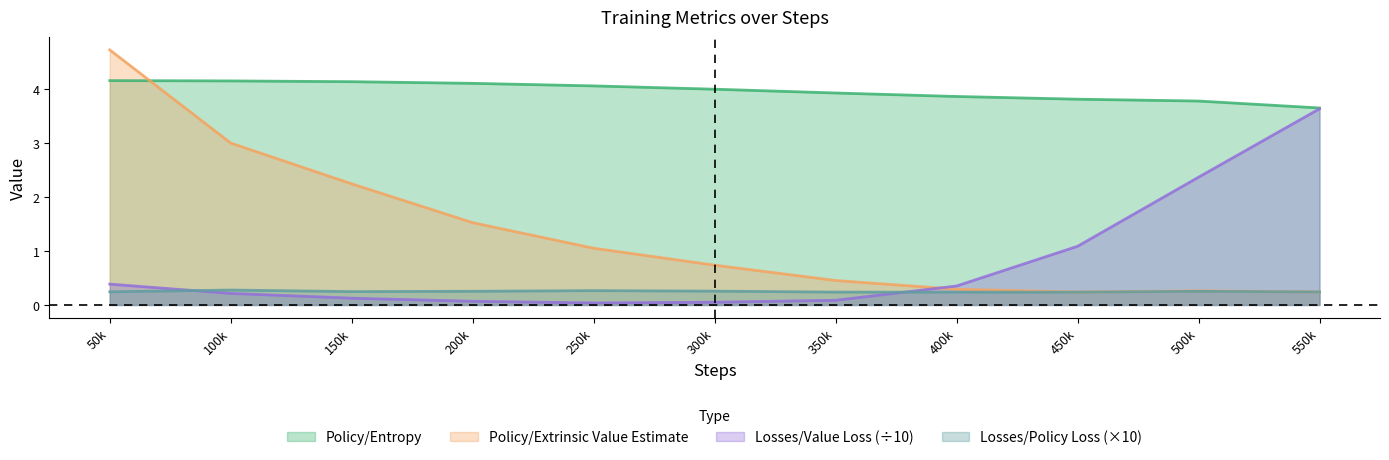

What is the total value across all series at 100k?

7.6